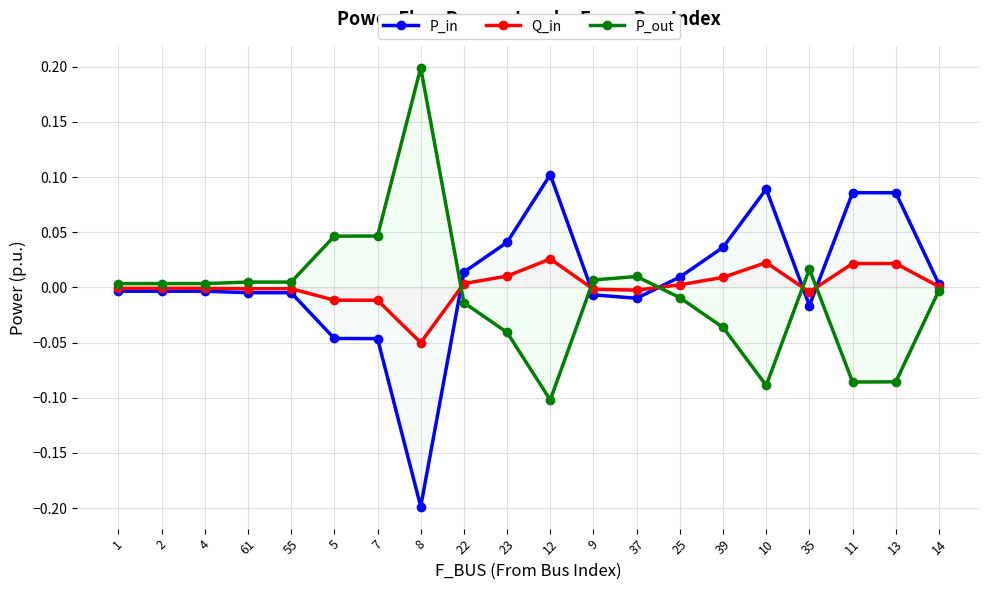

What is the sum of all P_in values?

0.1